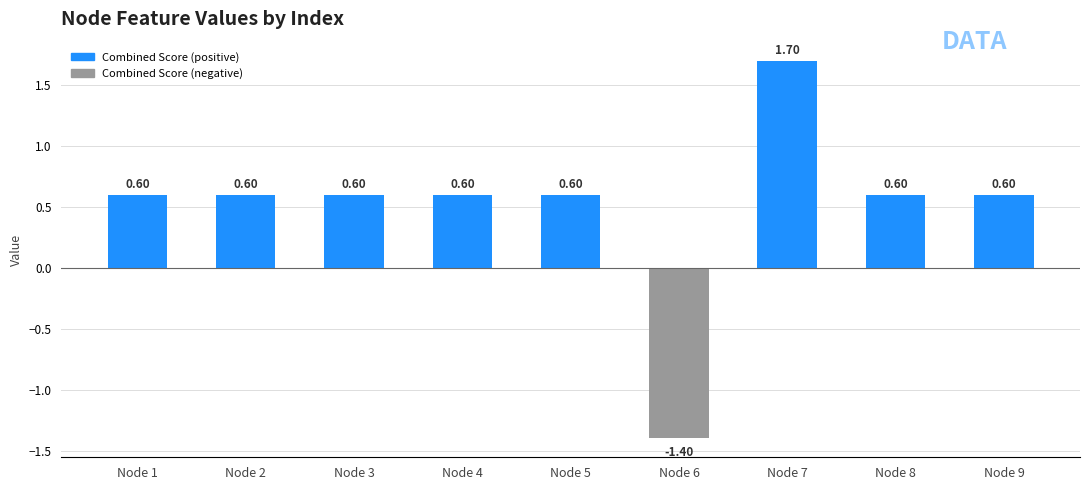

Which label corresponds to the smallest value in the chart?

Node 6